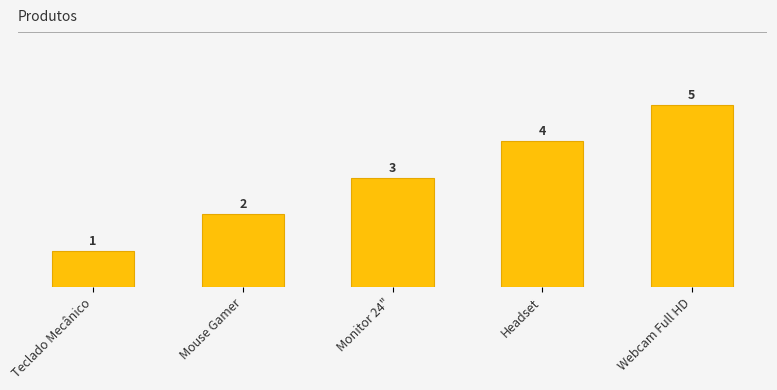

What value does the data have at Monitor 24"?

3